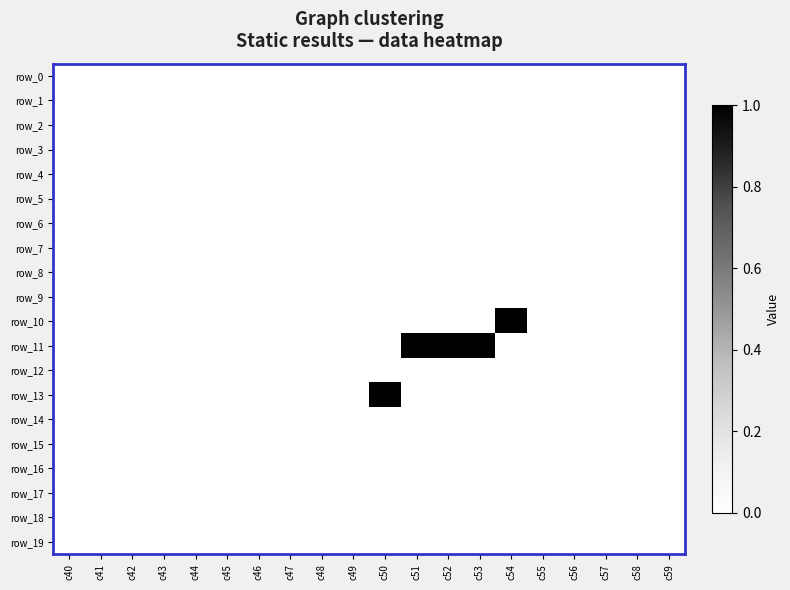

Where is row_15 nearest to the value 0?

c40